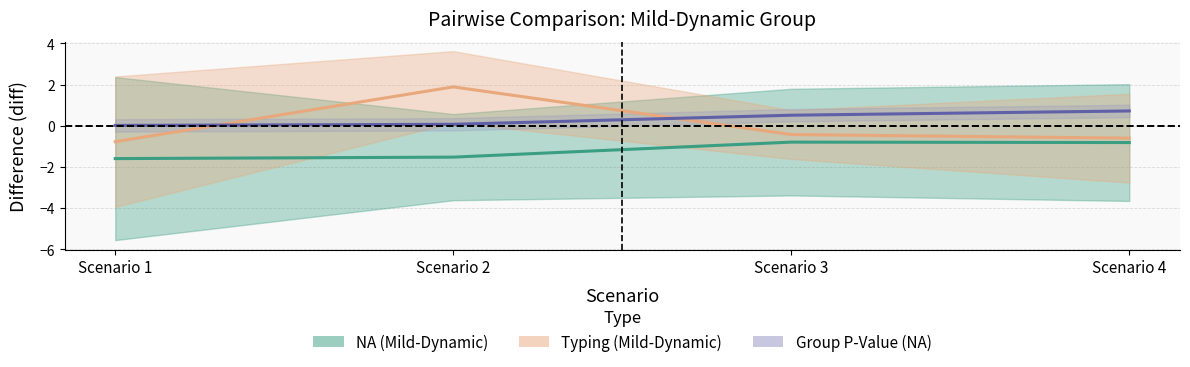

True or false: NA (Mild-Dynamic) and Typing (Mild-Dynamic) intersect in this chart.

False